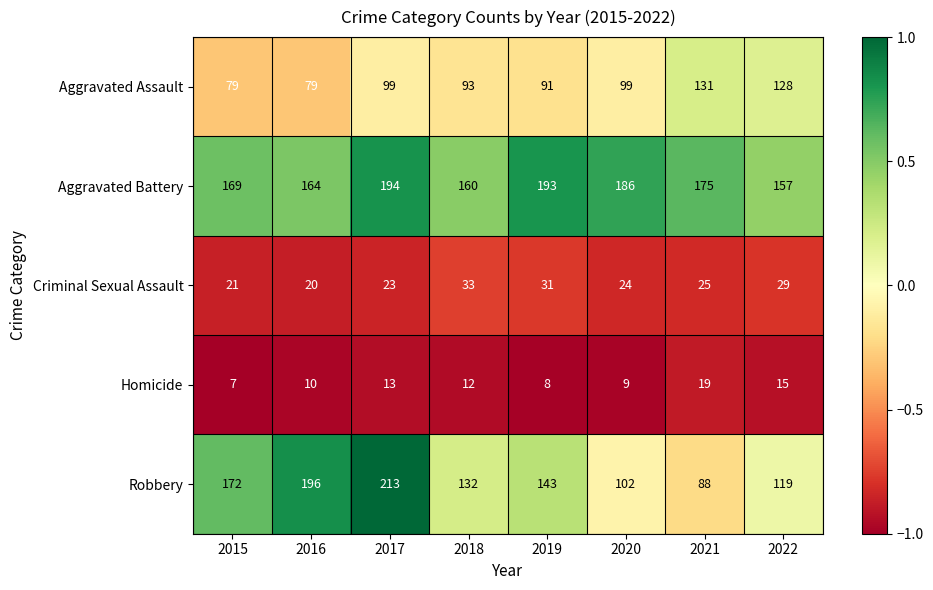

Is it true that Aggravated Assault equals 79 at 2016?

True